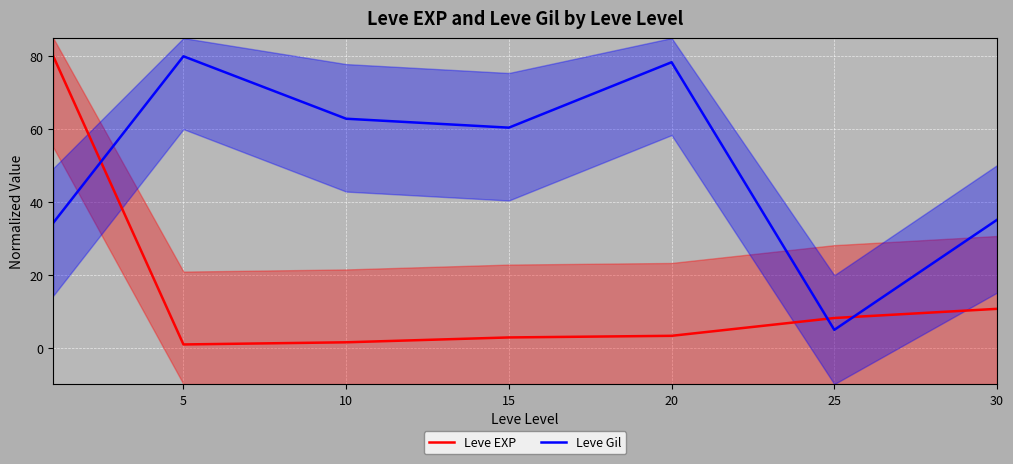

Count the number of categories in the chart.

7